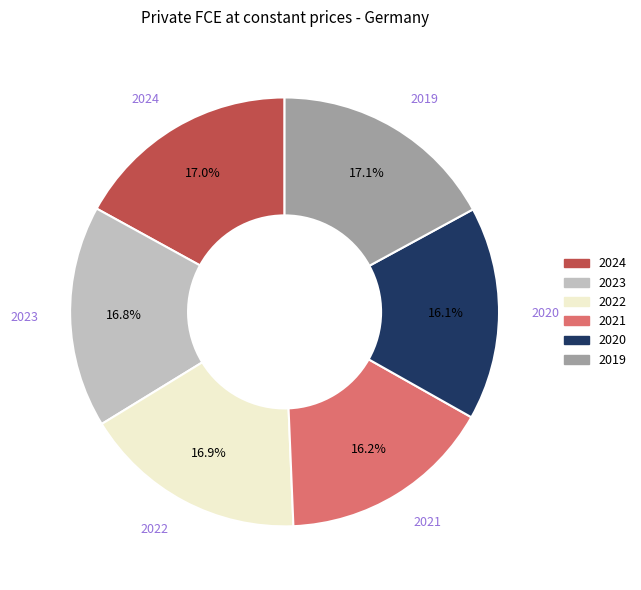

Does 2020 account for over 50% of the chart?

No